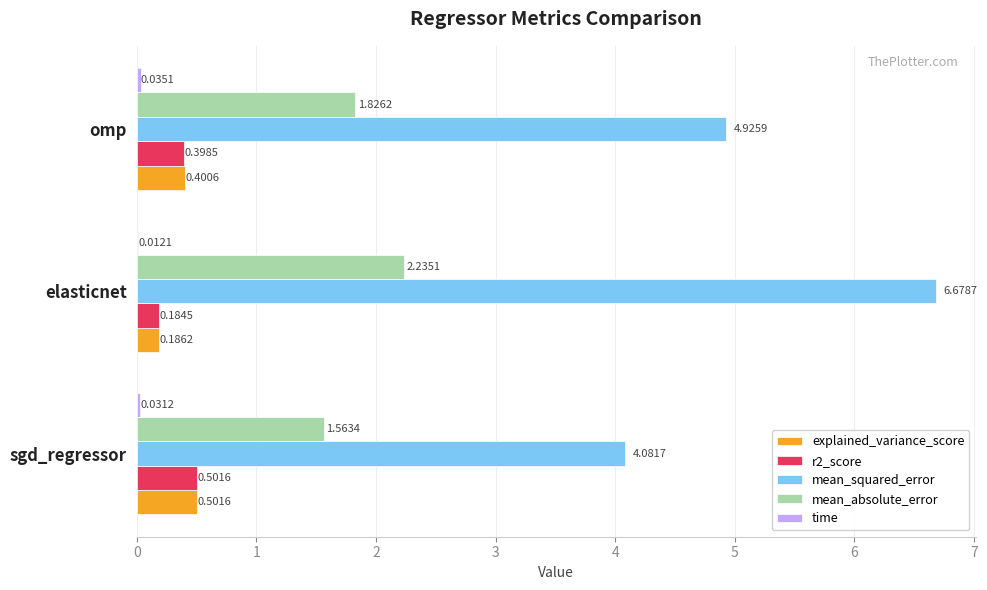

Which series has the largest total across all categories?

mean_squared_error